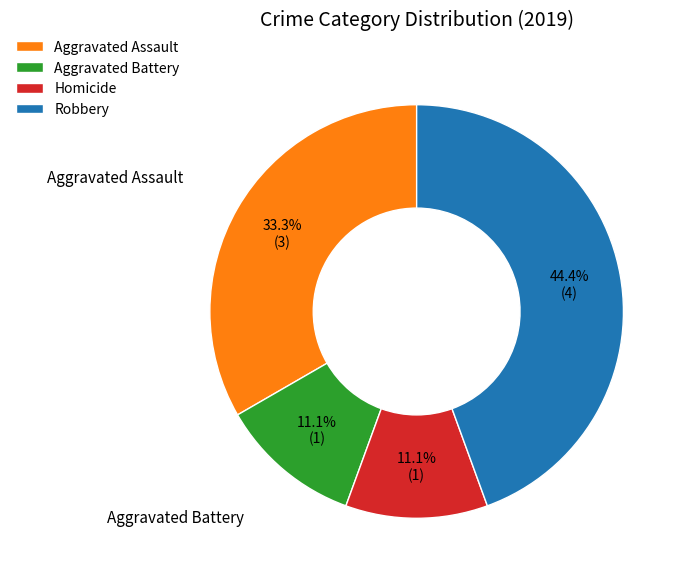

Approximately how many times larger is the value at Aggravated Assault compared to Aggravated Battery?

3.0